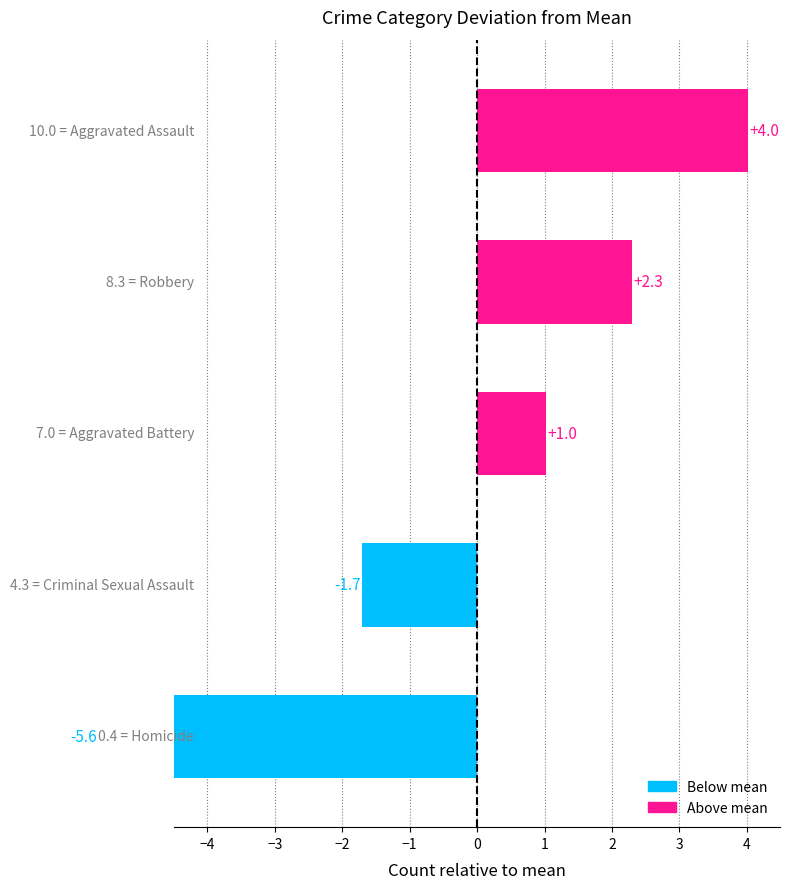

True or false: Robbery has a value of 7 at 2021.

False